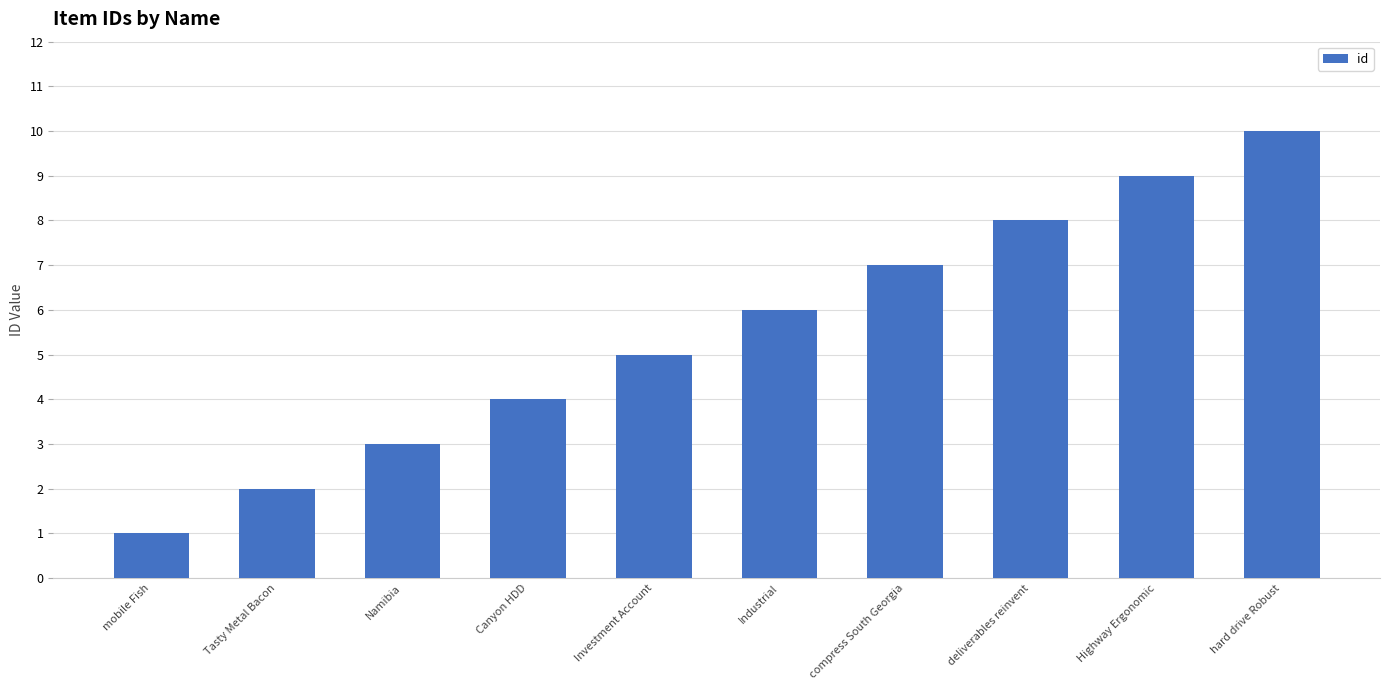

The value at deliverables reinvent is 8. True or false?

True